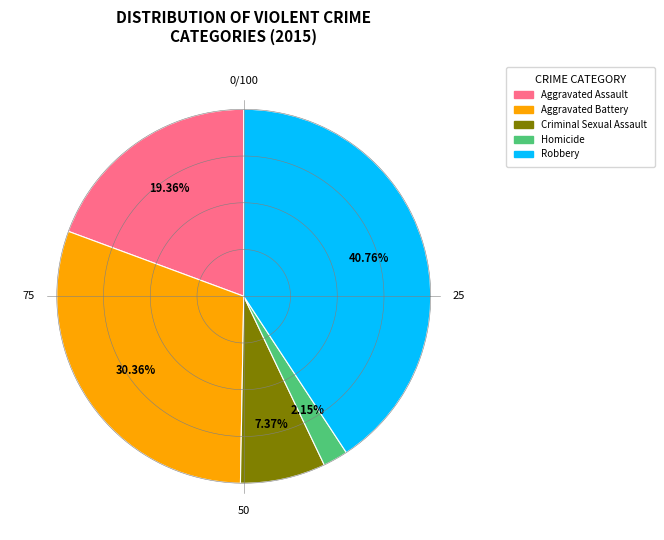

To the nearest percent, what is the difference between the largest and smallest slice percentages?

39%